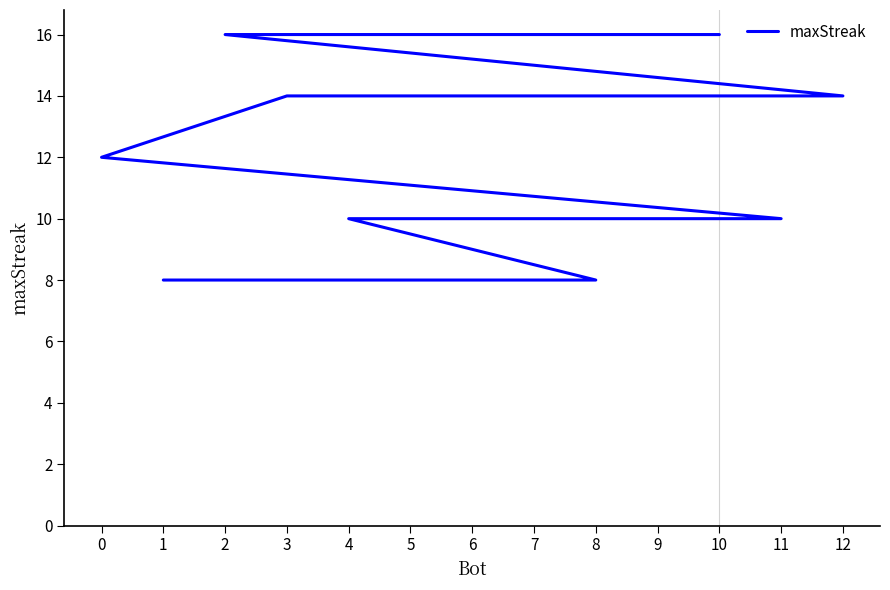

At which label does the data first exceed 10?

10